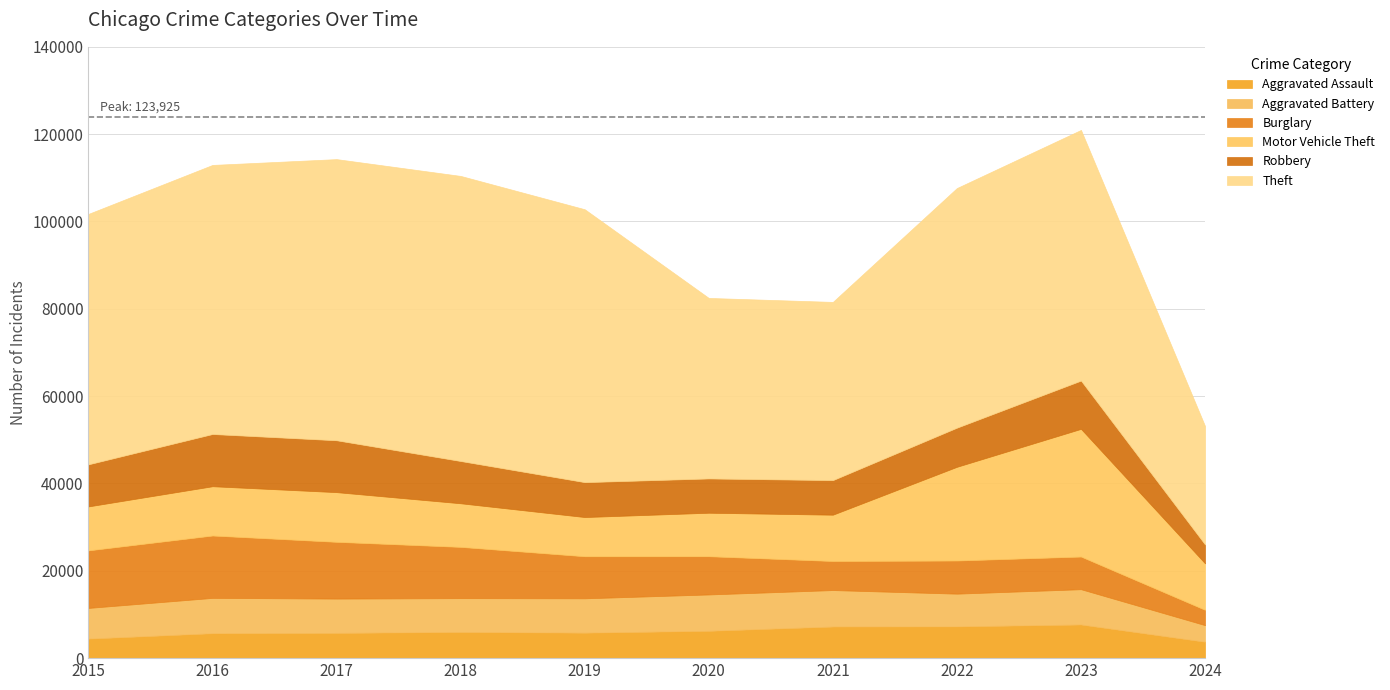

True or false: Motor Vehicle Theft and Theft cross at least once.

False